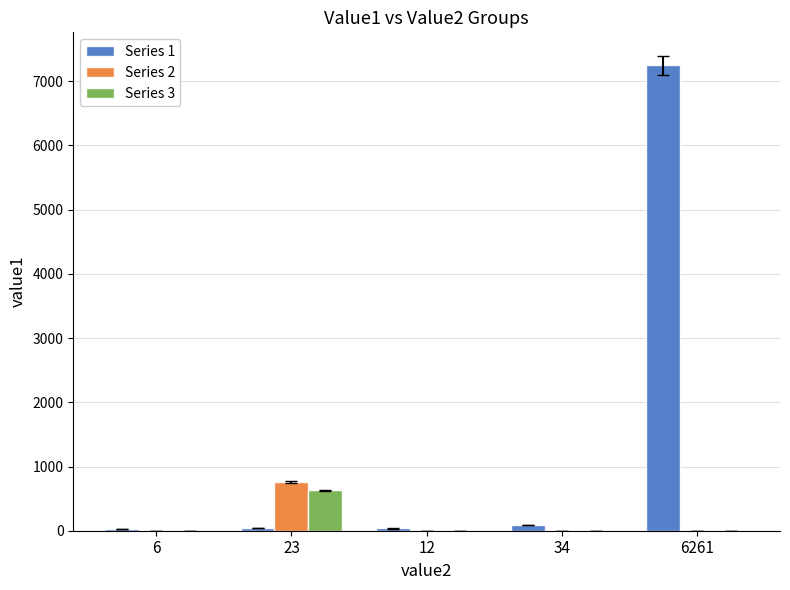

At which category is the sum across all series the highest?

6261